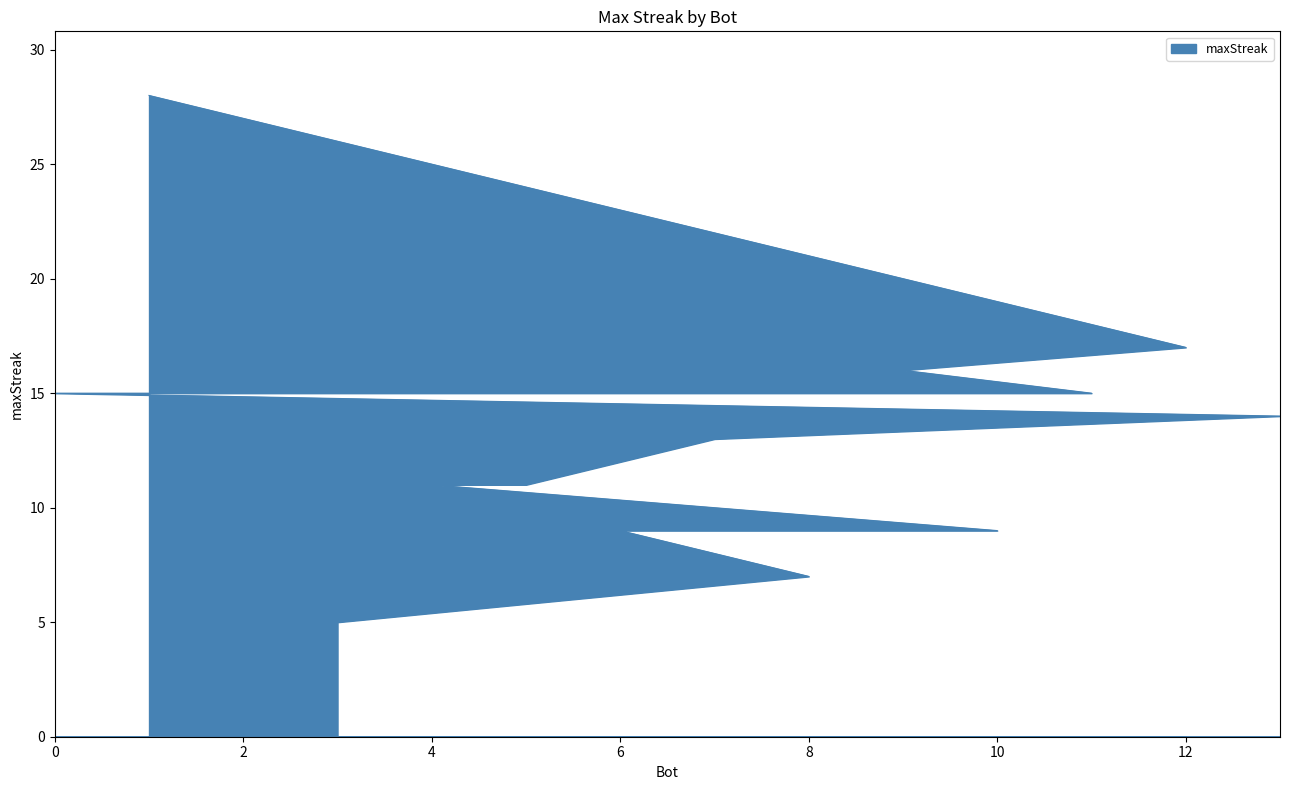

What is the sum of the values at 10 and 5?

20